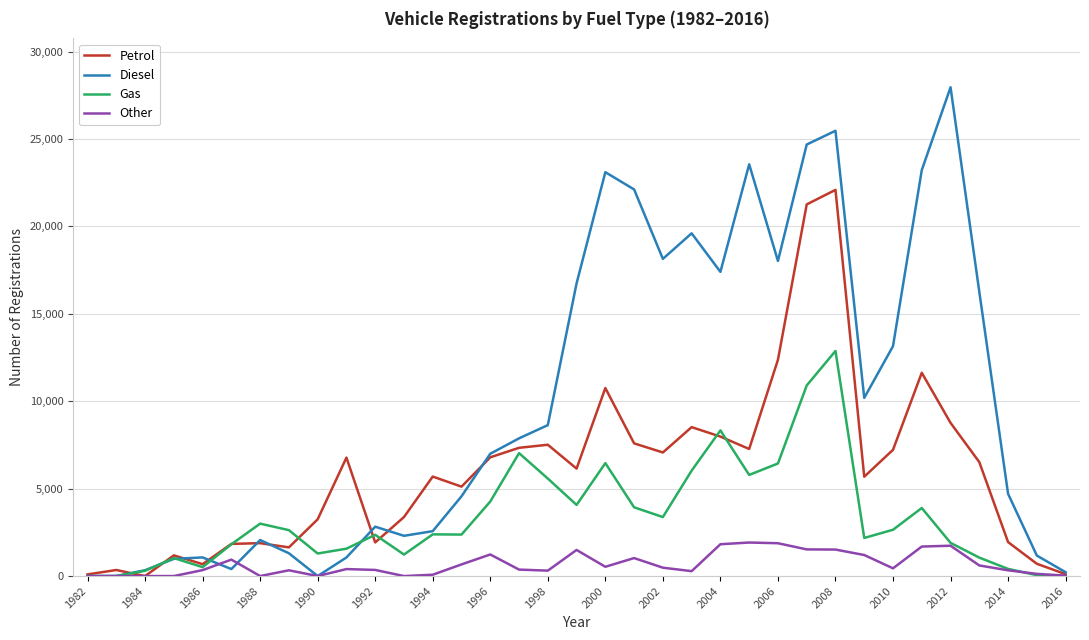

How many values in the Diesel series are below 6996?

17